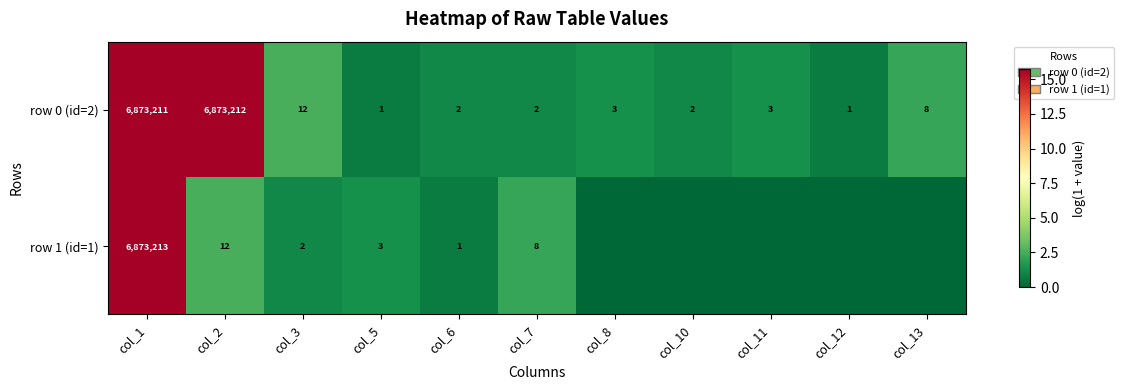

Rank the series at col_7 from lowest to highest value.

row 0 (id=2), row 1 (id=1)